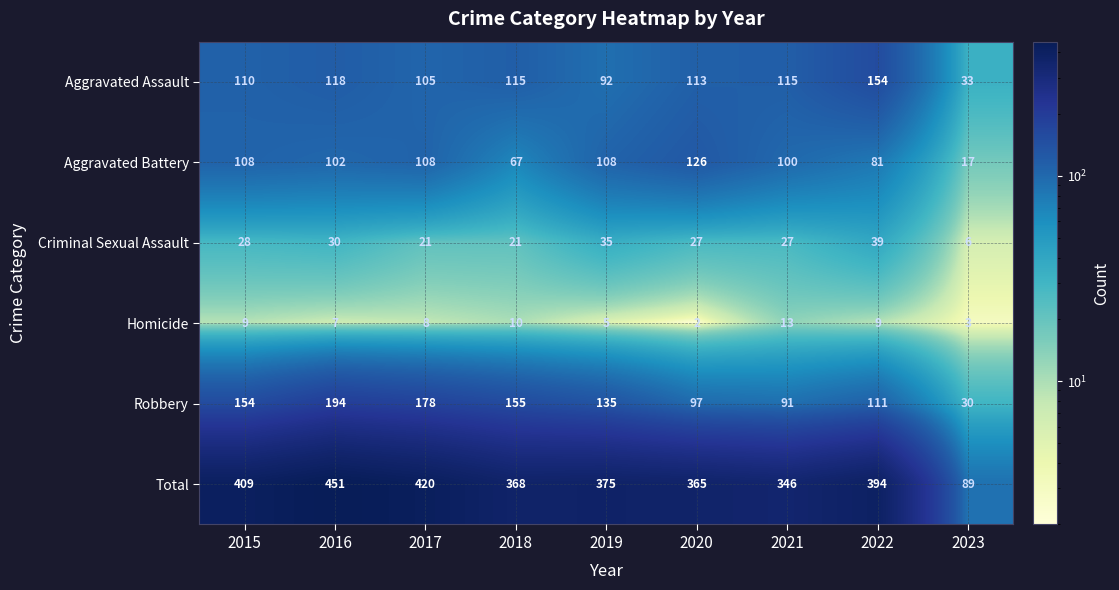

What is the difference between the second highest and second lowest values in the Robbery series?

87